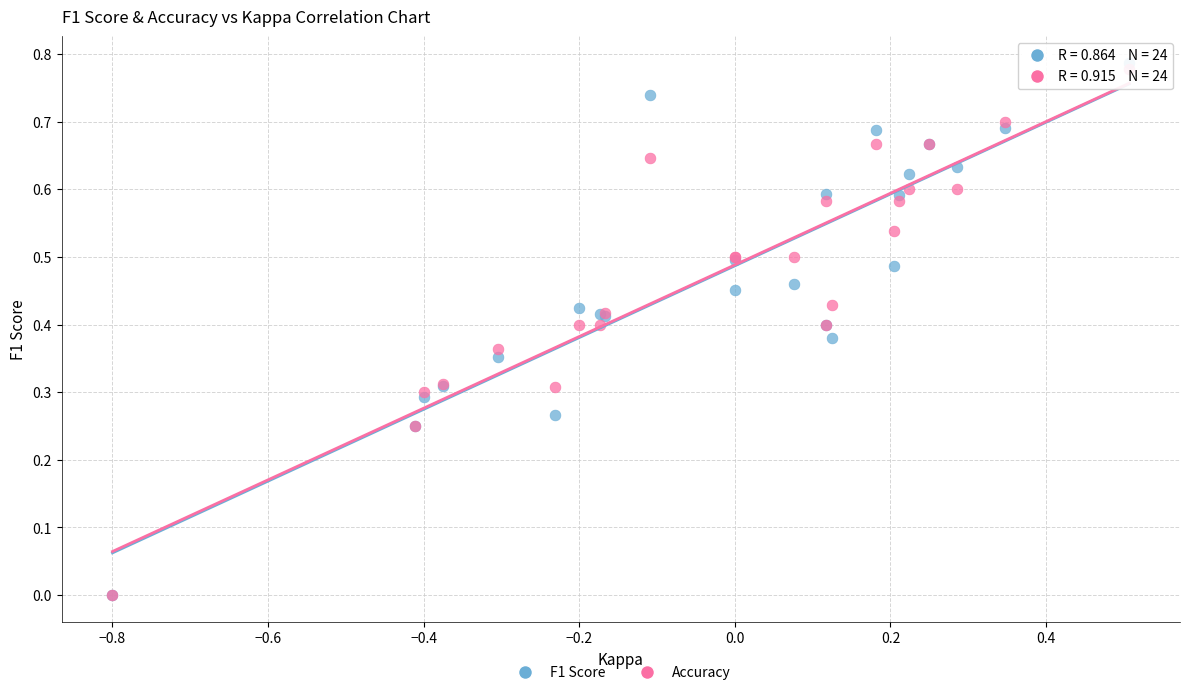

What are all the series names shown in the legend?

F1 Score, Accuracy